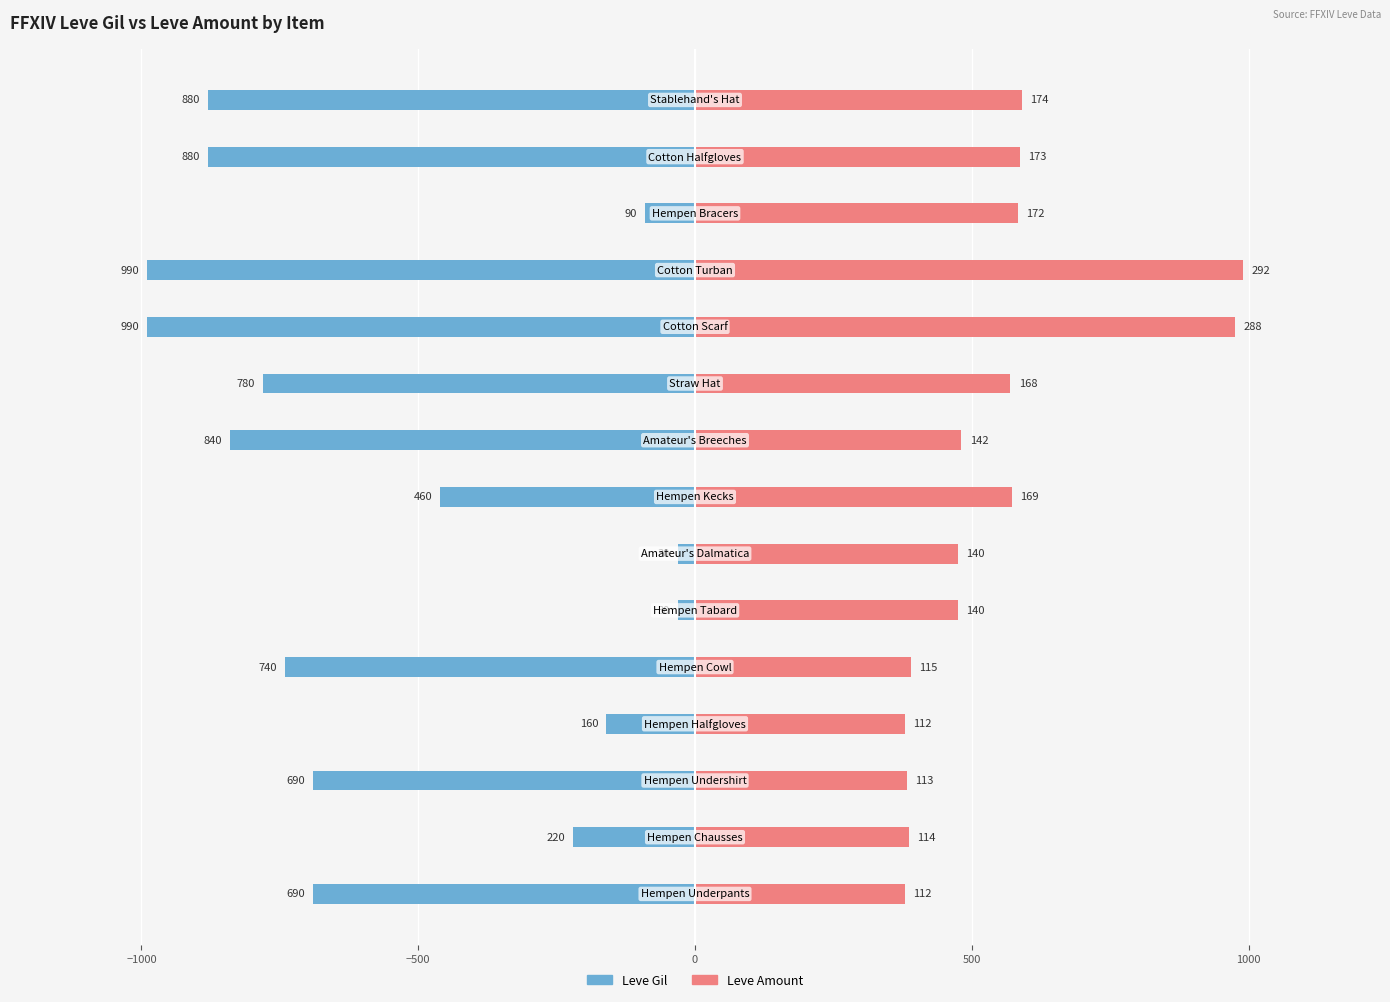

Count the number of categories in the chart.

15